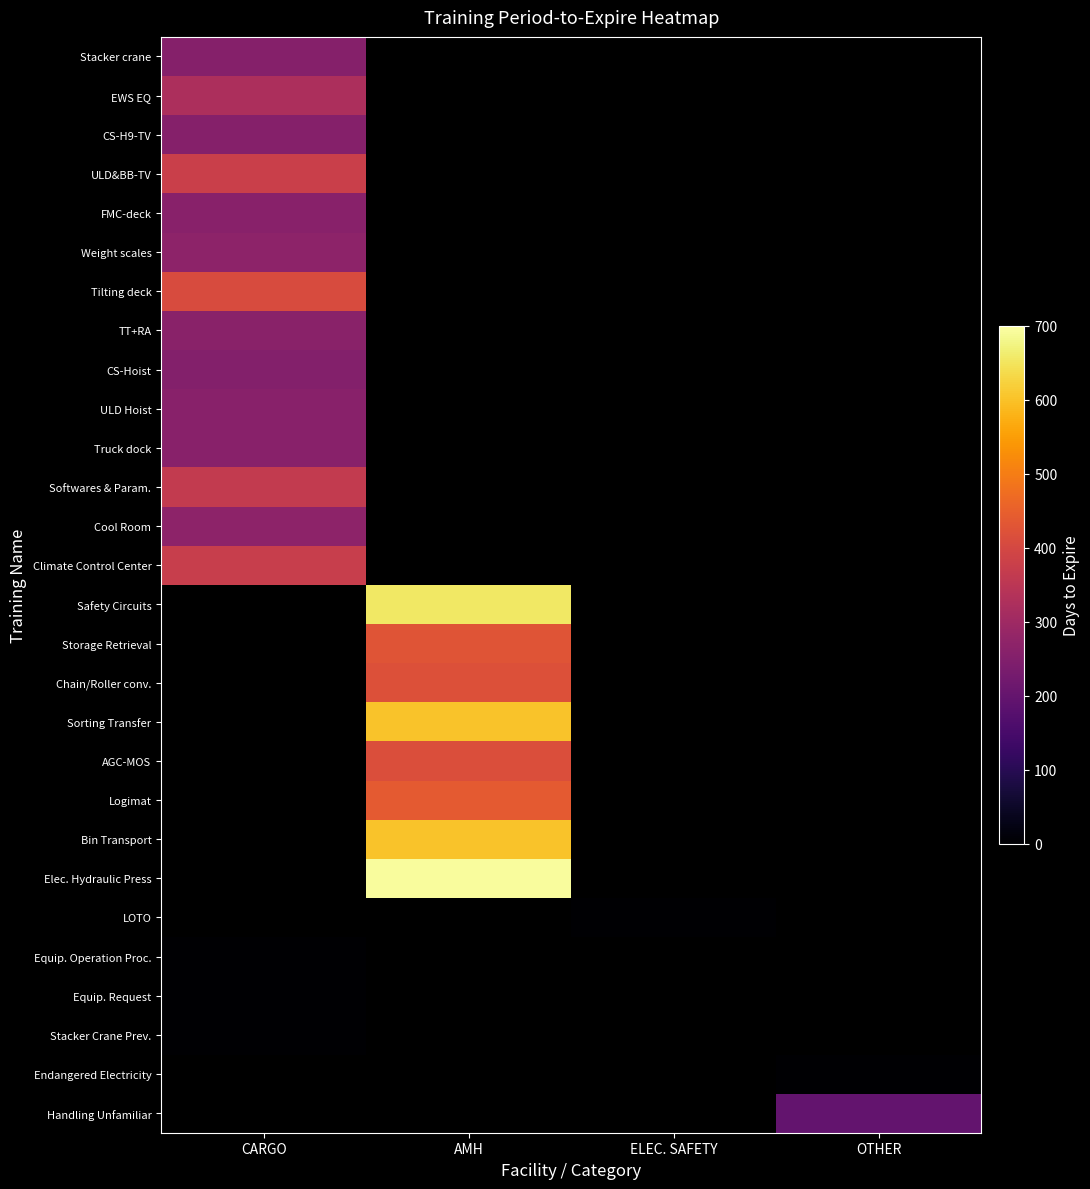

How many values in Tilting deck are above zero?

1